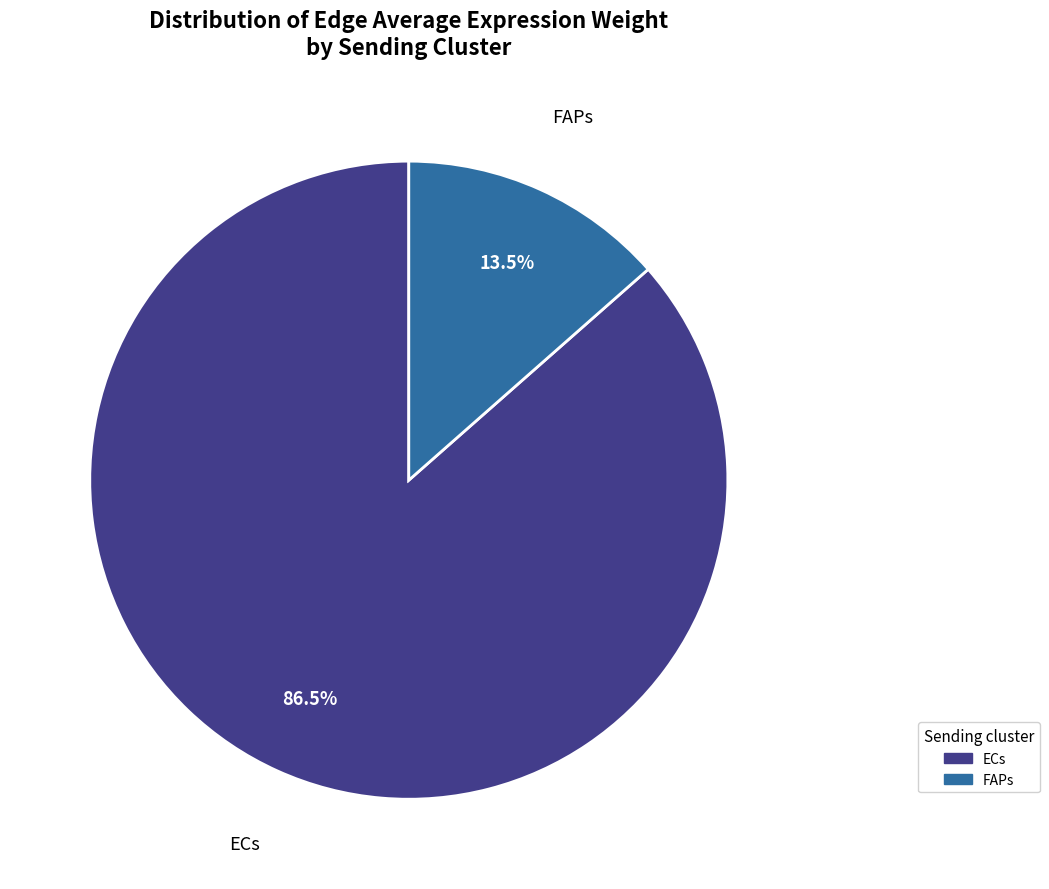

Rank the categories by value from highest to lowest.

ECs, FAPs